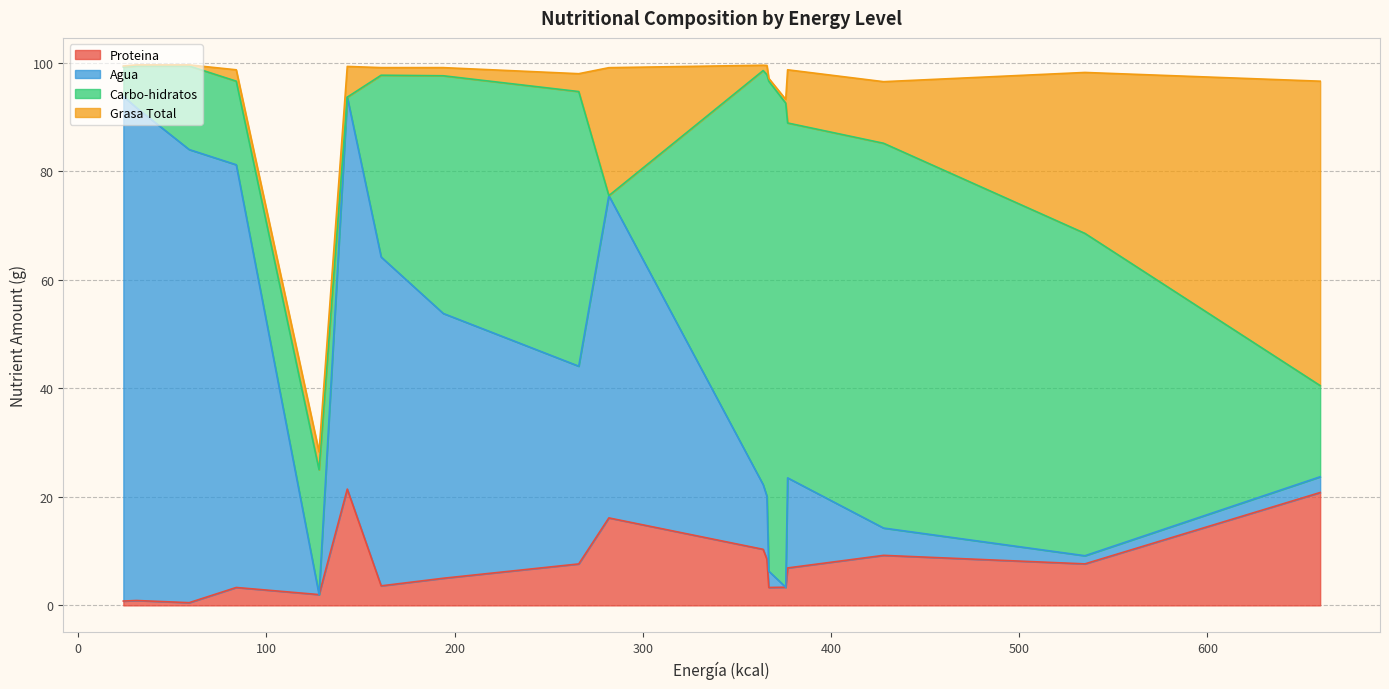

At which category does Grasa Total reach its first local valley?

Chiles